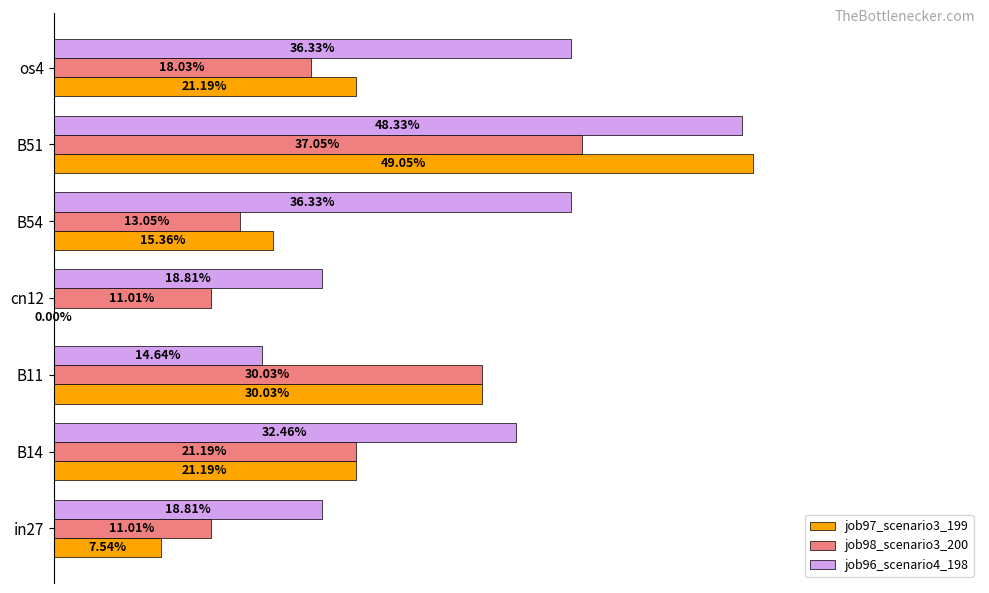

What is the value of the job97_scenario3_199 bar at the 2nd from the left?

0.2